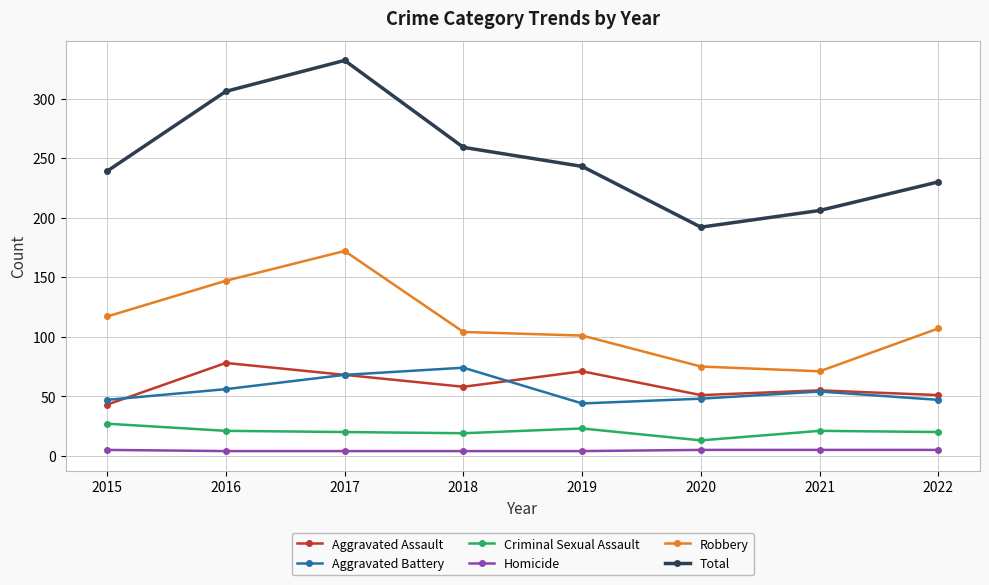

Which series has the largest range (max minus min)?

Total